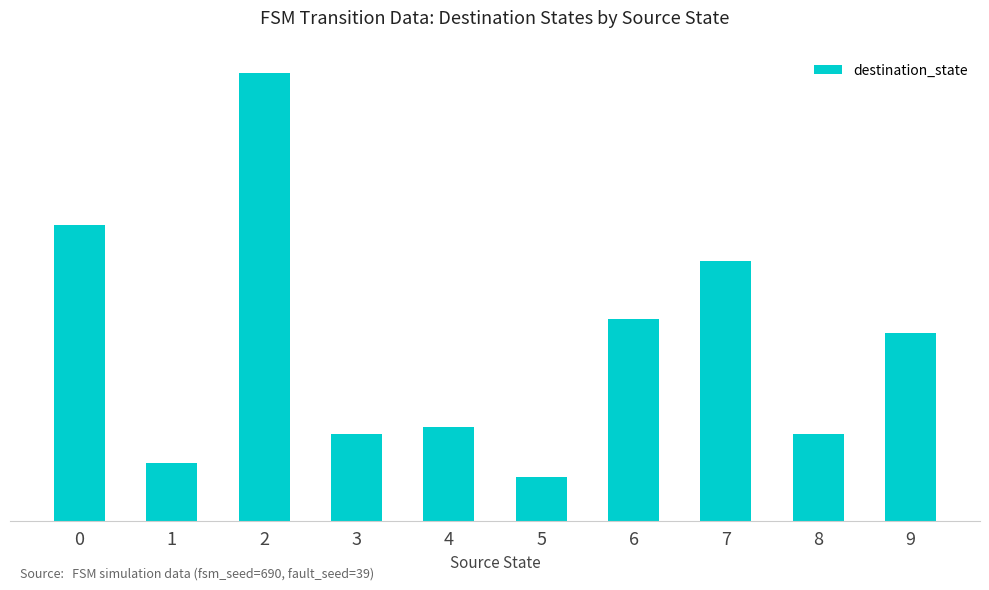

What is the average value?

24